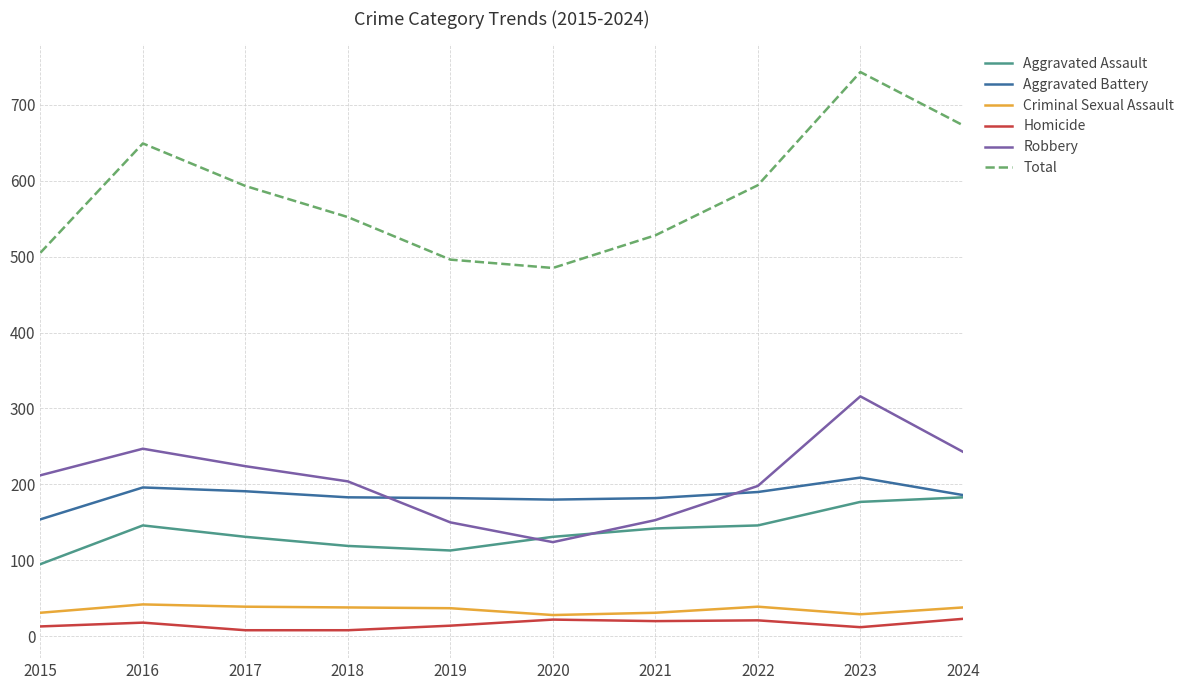

How many lines are shown in the chart?

6